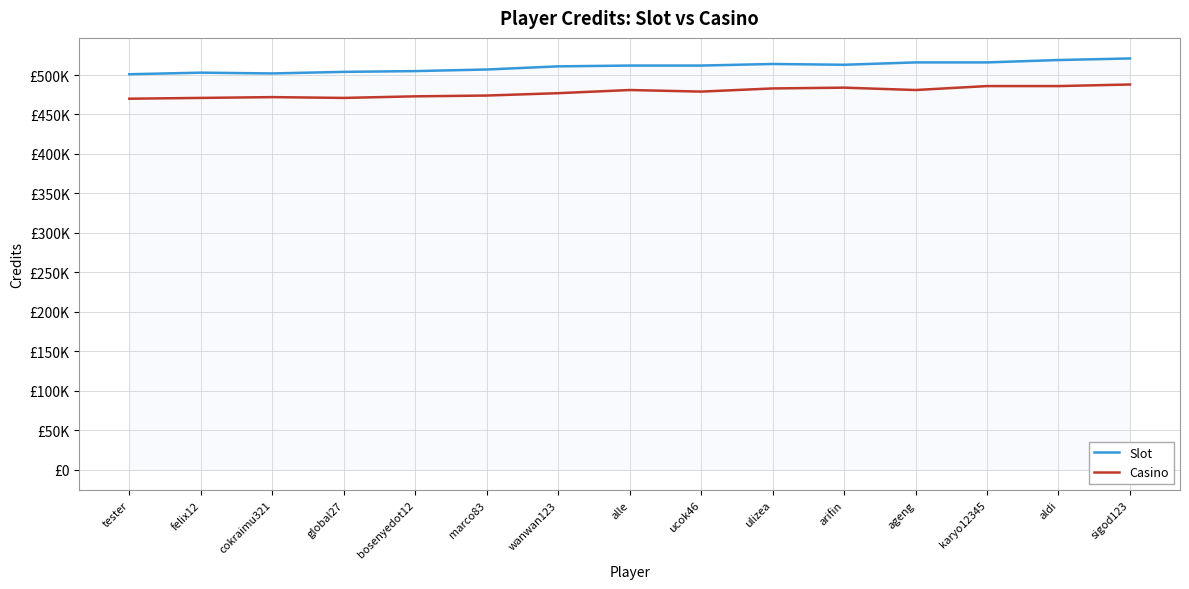

What are all the series names shown in the legend?

Slot, Casino